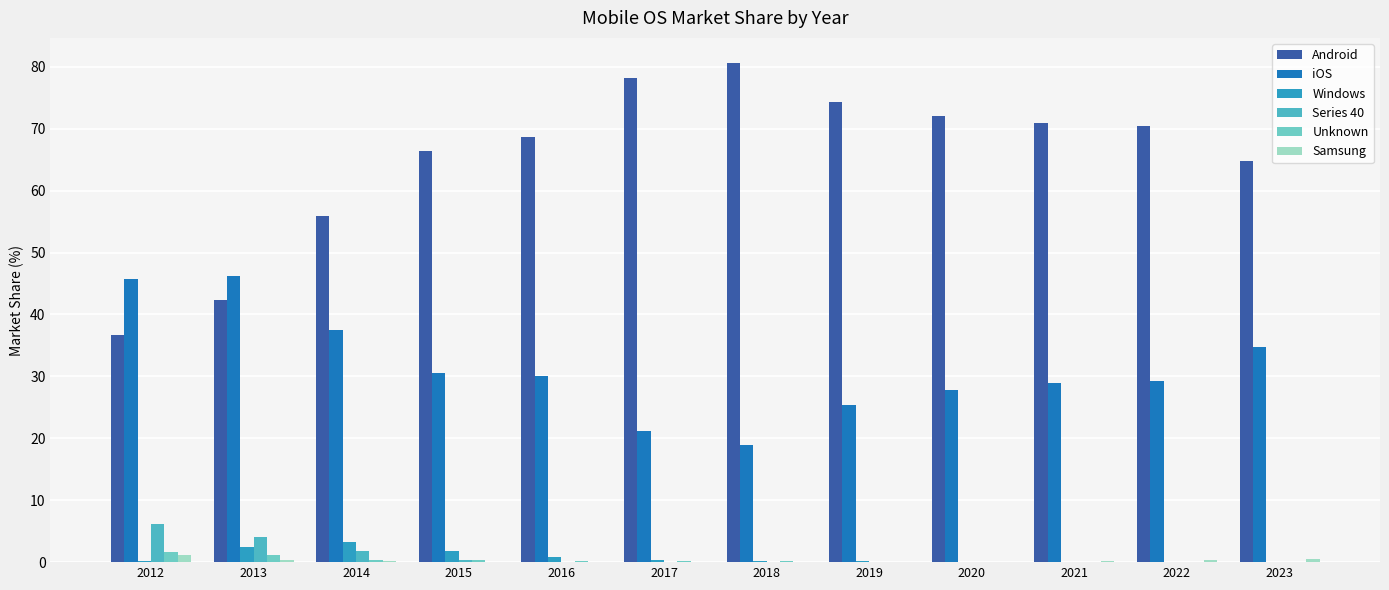

Which series changed the most between 2014 and 2022?

Android